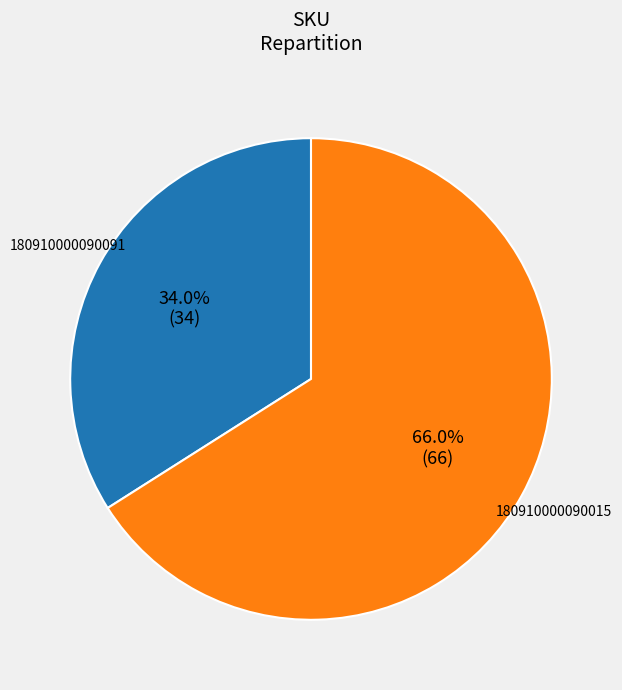

True or false: 180910000090015 accounts for 66% of the total.

True